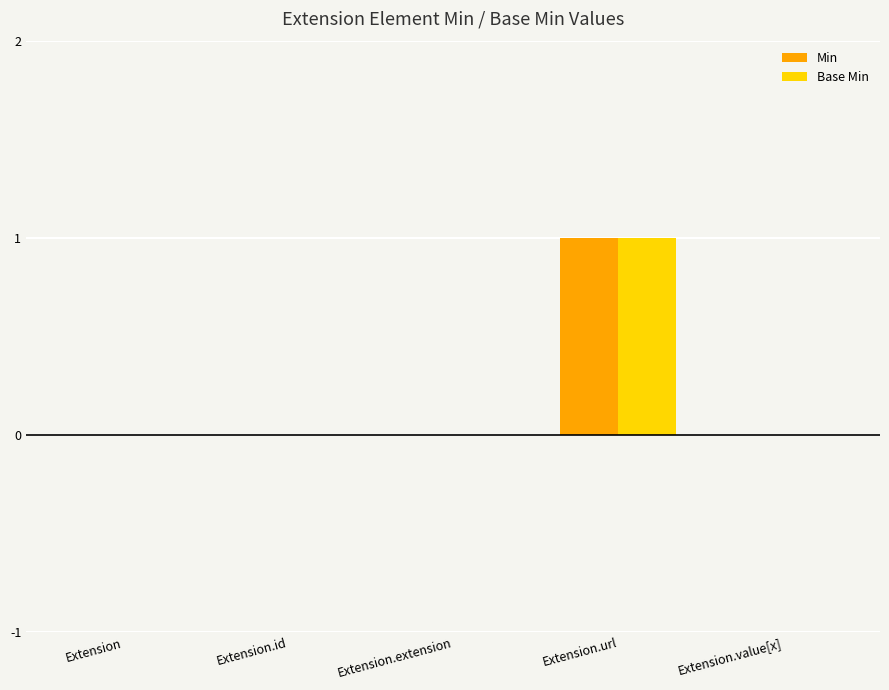

Is it true that Base Min equals -1 at Extension?

False